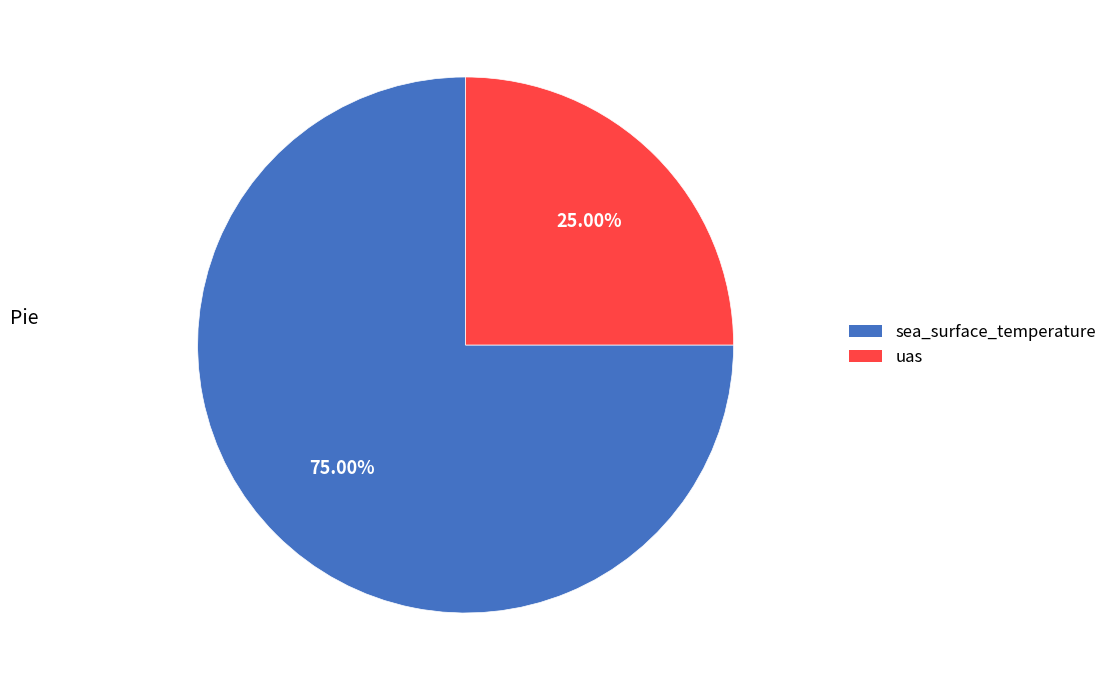

What is the smallest slice in the pie chart?

uas